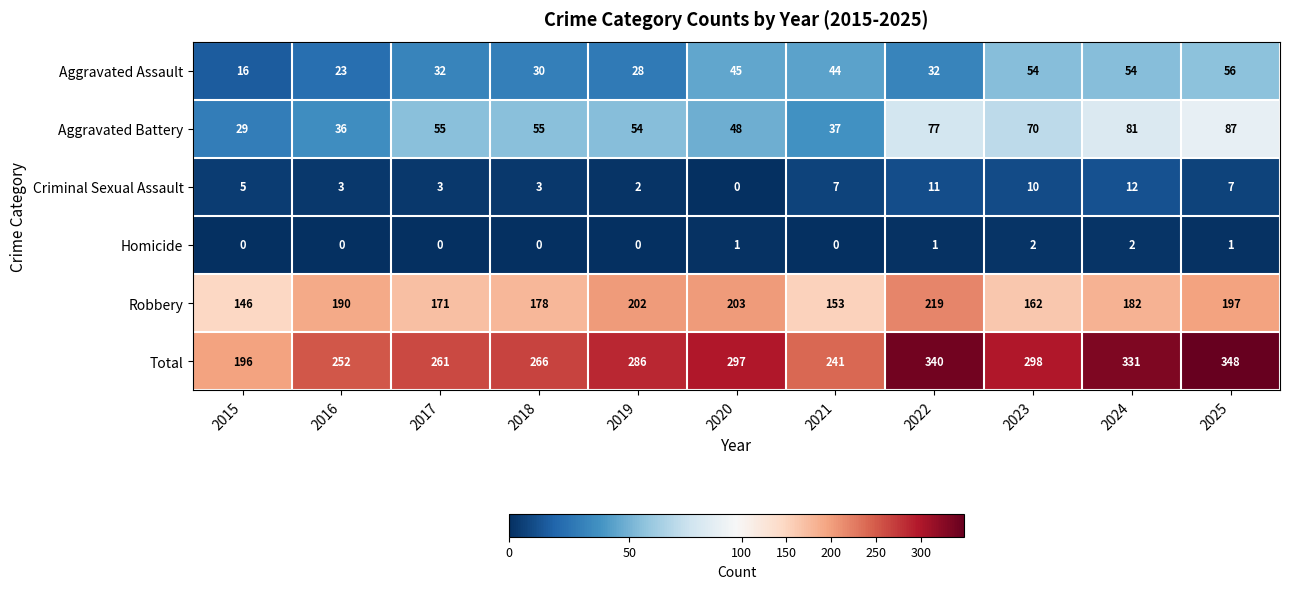

What is the difference between the maximum and second lowest values in the Aggravated Assault series?

33